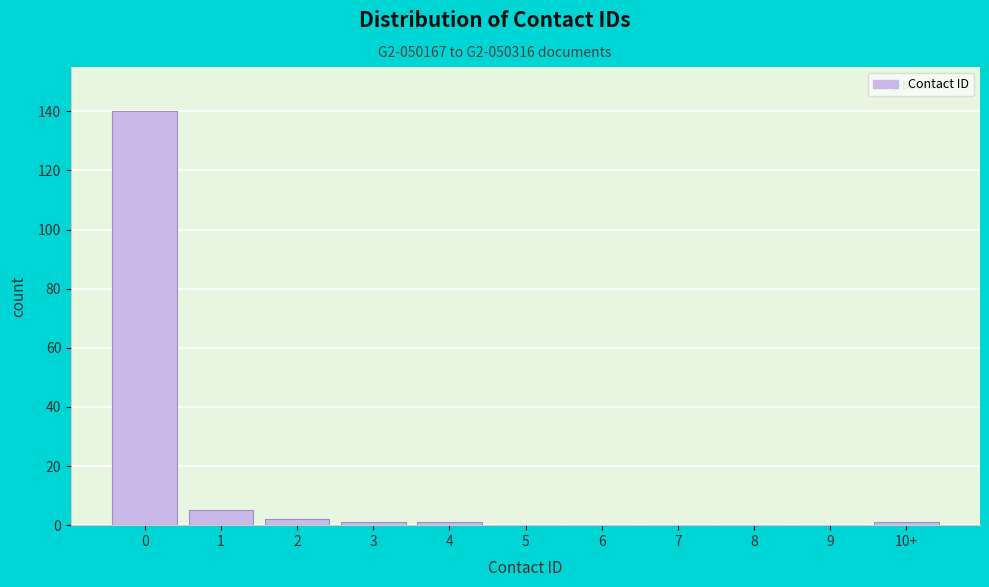

Reading left to right, transcribe all the data shown in this chart.

0=140	1=5	2=2	3=1	4=1	5=0	6=0	7=0	8=0	9=0	10+=1